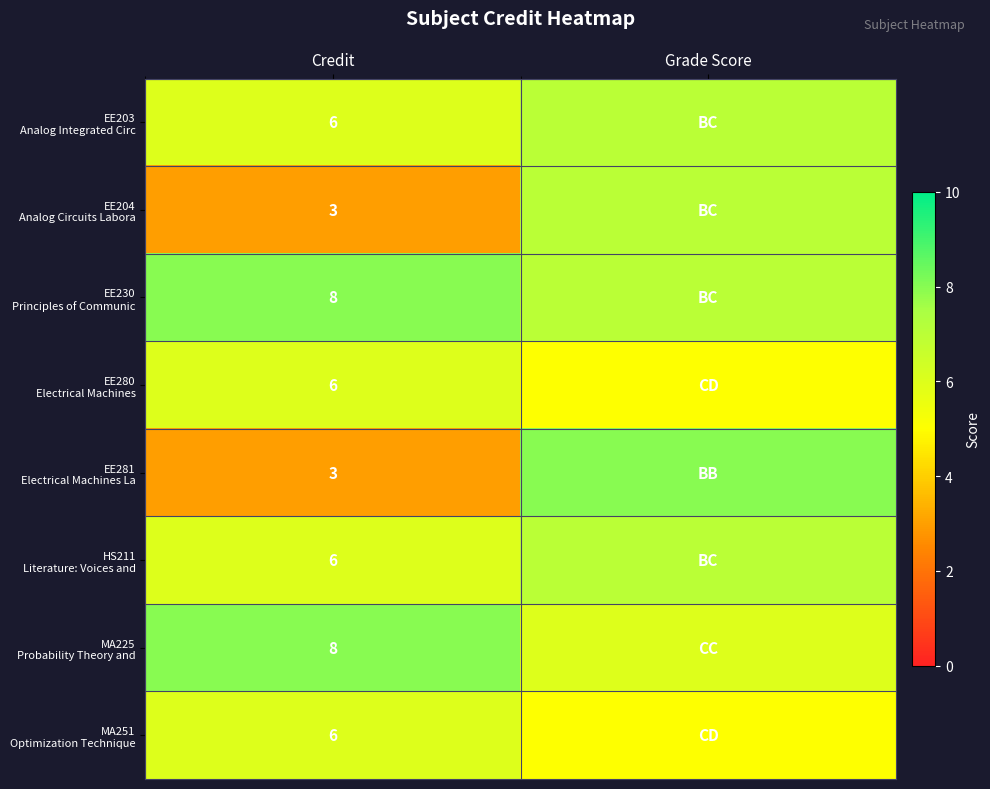

The EE204 Analog Circuits Labora series shows 4 at Grade Score. True or false?

False